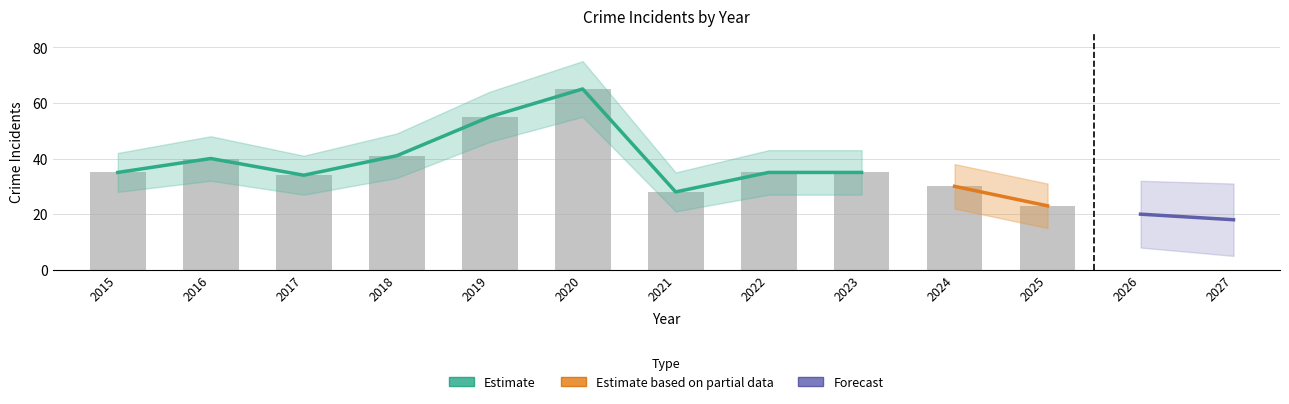

What is the greatest value displayed?

65